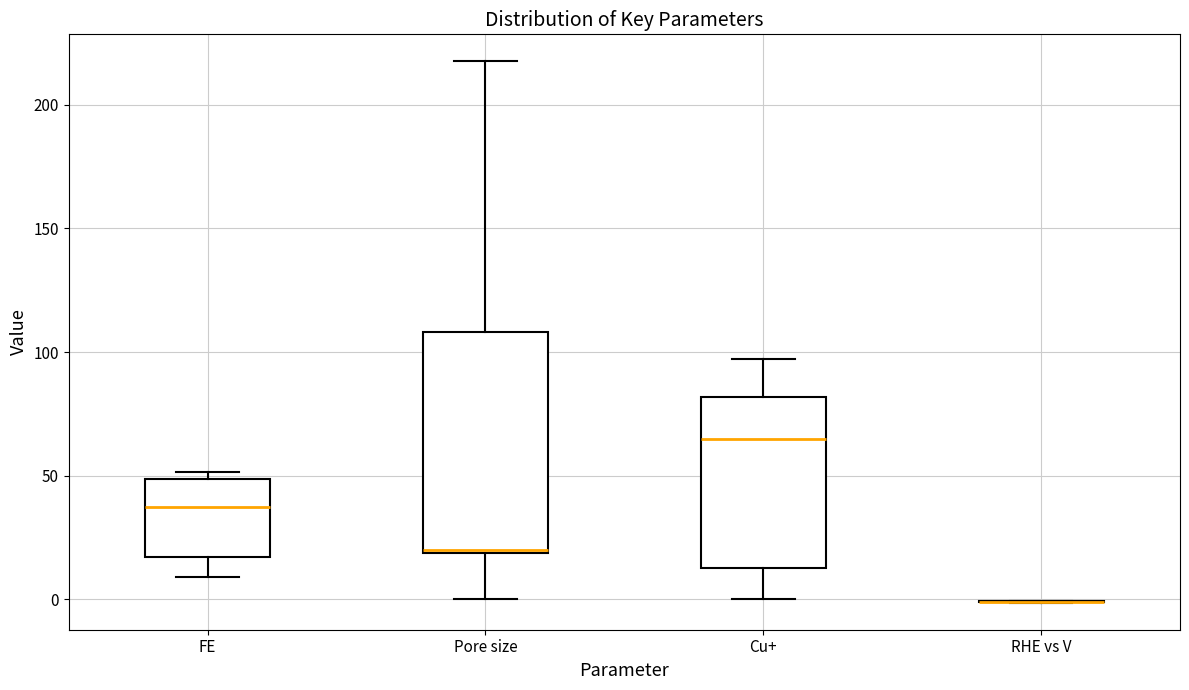

Where is the upper edge of the box for Pore size on the y-axis? The values are not printed on the chart, so give them approximately, as read against the axis.

110